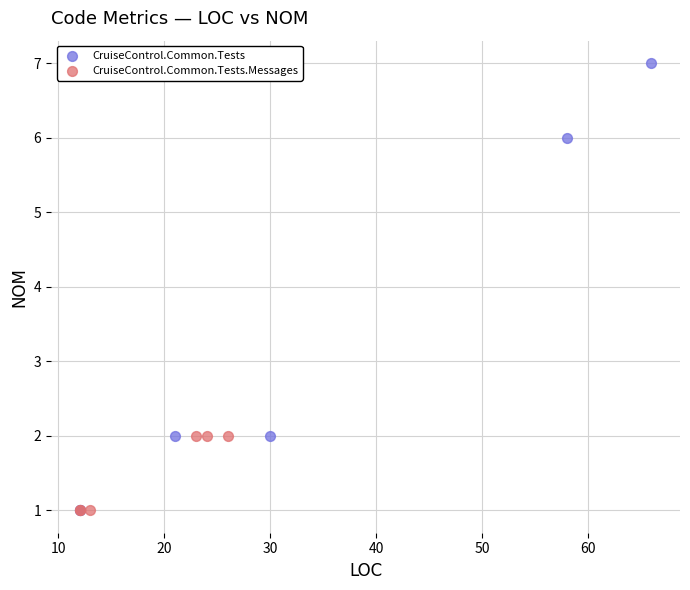

Which series has the widest spread of Y values?

CruiseControl.Common.Tests